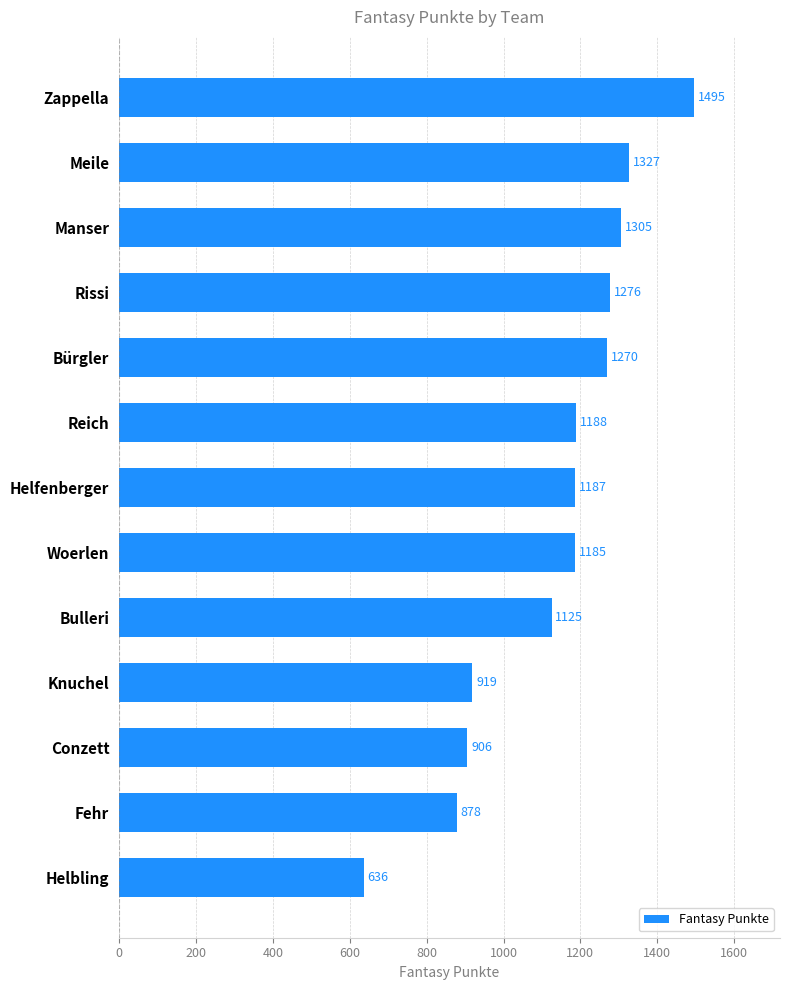

List the labels in order of value, smallest first.

Helbling, Fehr, Conzett, Knuchel, Bulleri, Woerlen, Helfenberger, Reich, Bürgler, Rissi, Manser, Meile, Zappella